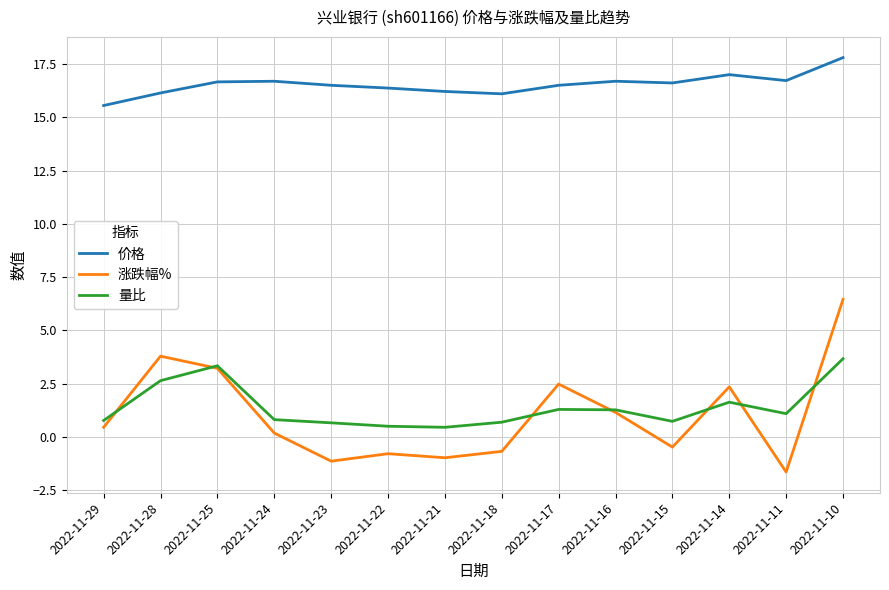

True or false: 价格 and 量比 intersect in this chart.

False